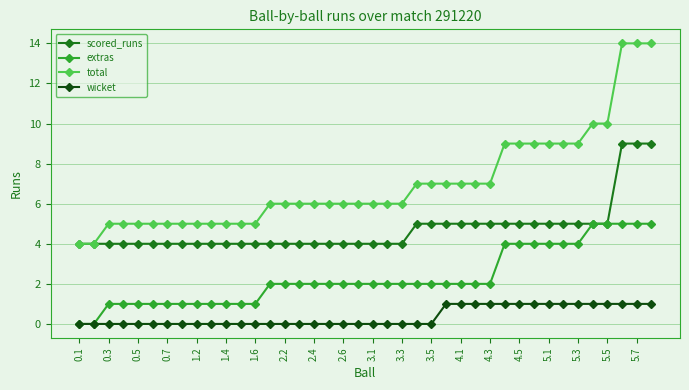

True or false: wicket and total intersect in this chart.

False